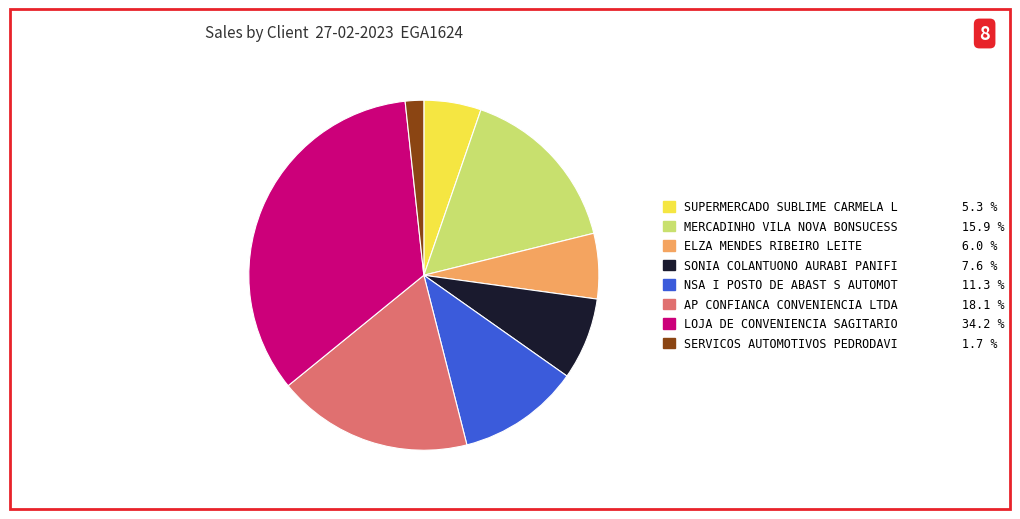

Count the number of slices in the pie.

8